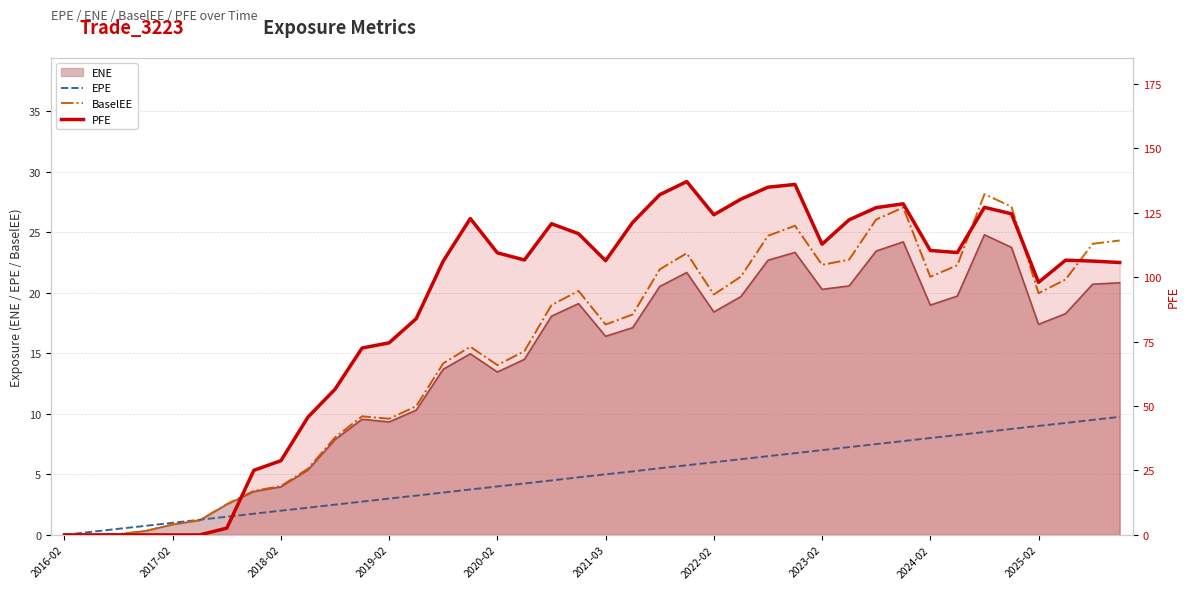

What is the difference between the highest and lowest values at 21?

116.0